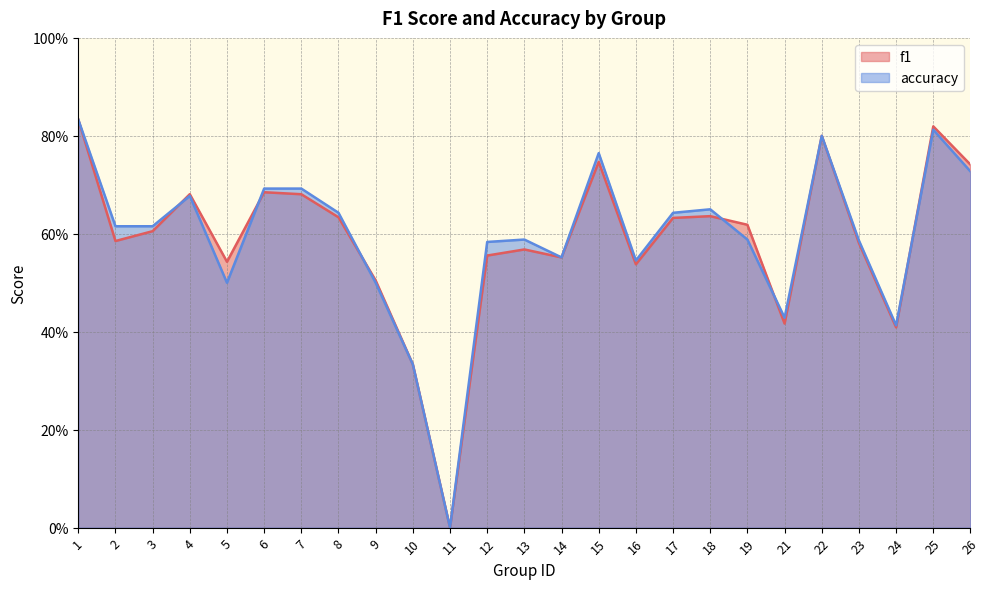

What are all the series names shown in the legend?

f1, accuracy